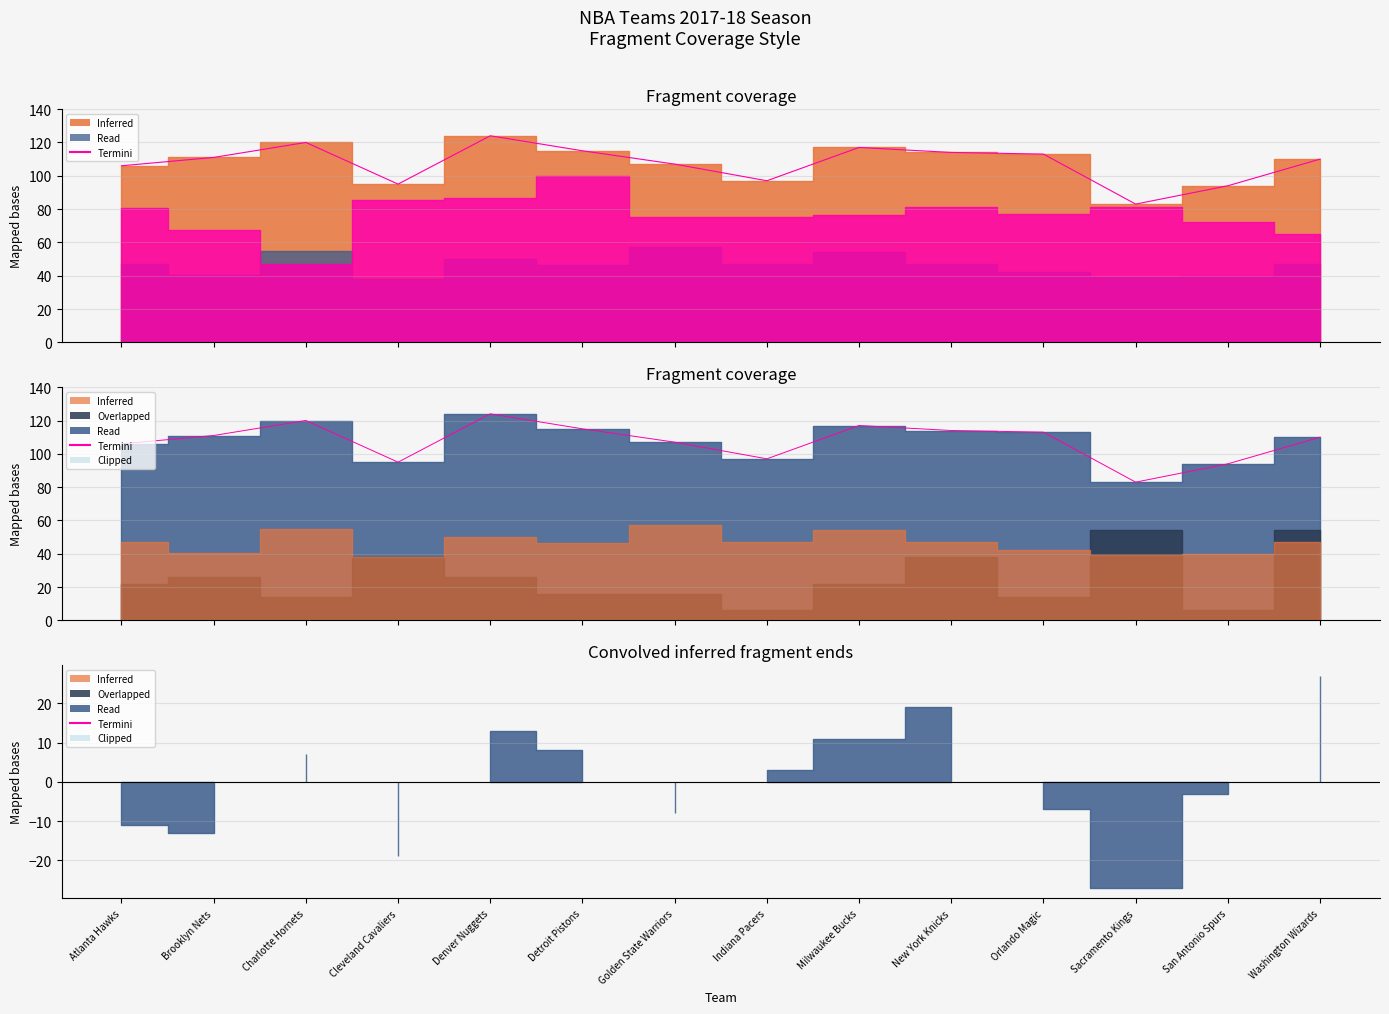

Is the value of Termini markers at San Antonio Spurs greater than the value of Termini at Indiana Pacers?

No